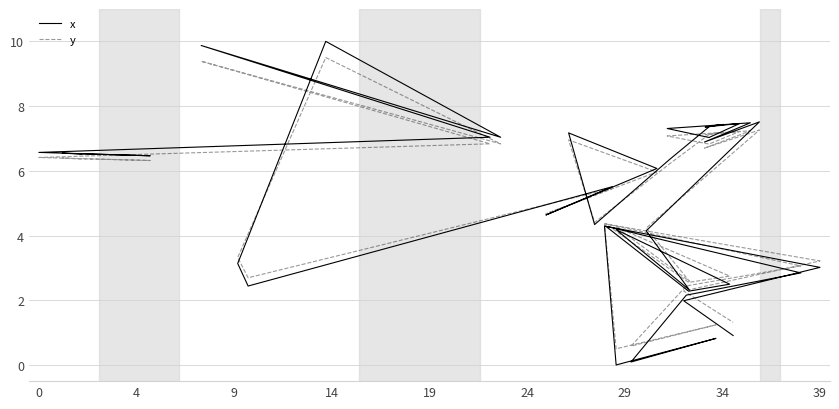

Which series has the widest spread of values?

x